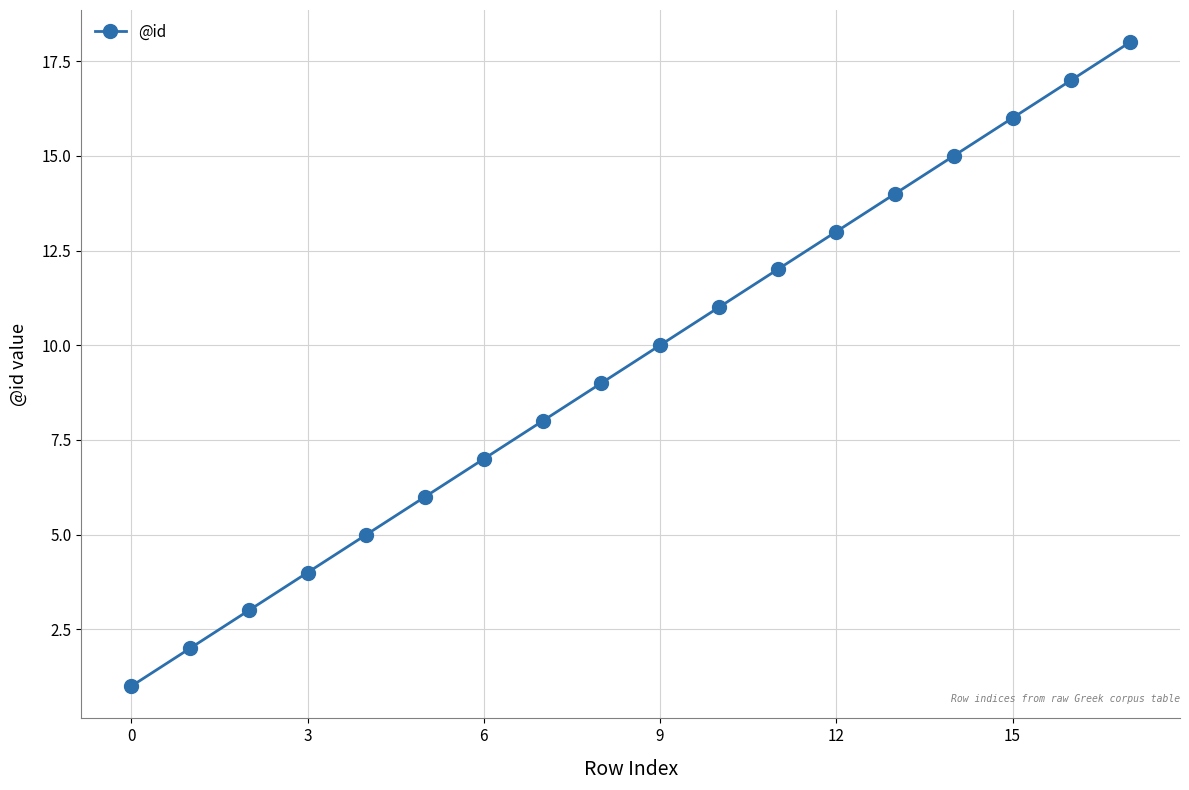

True or false: there are more than 0 points higher than both neighbors.

False